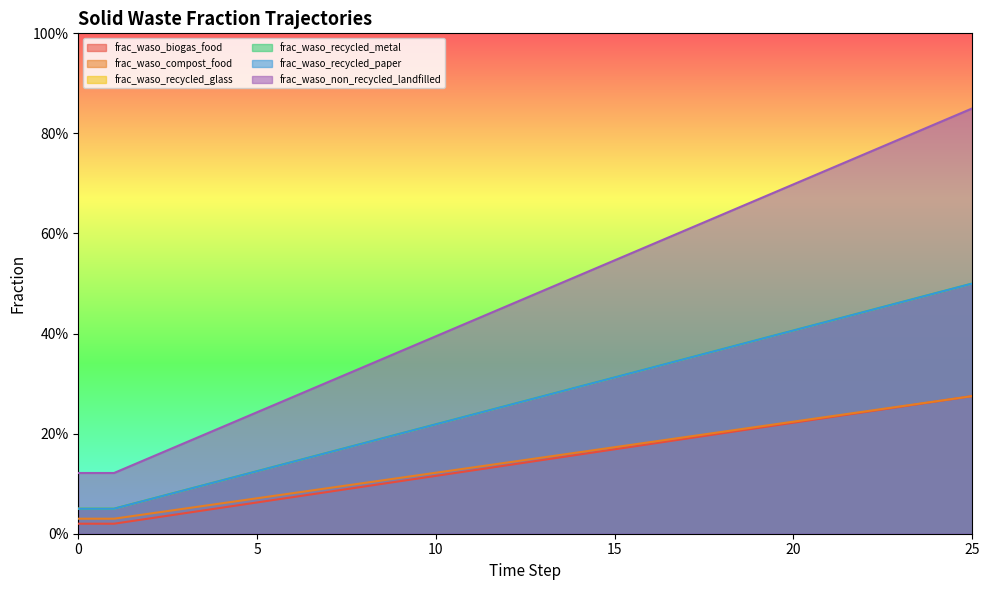

True or false: frac_waso_recycled_paper and frac_waso_recycled_metal cross at least once.

False